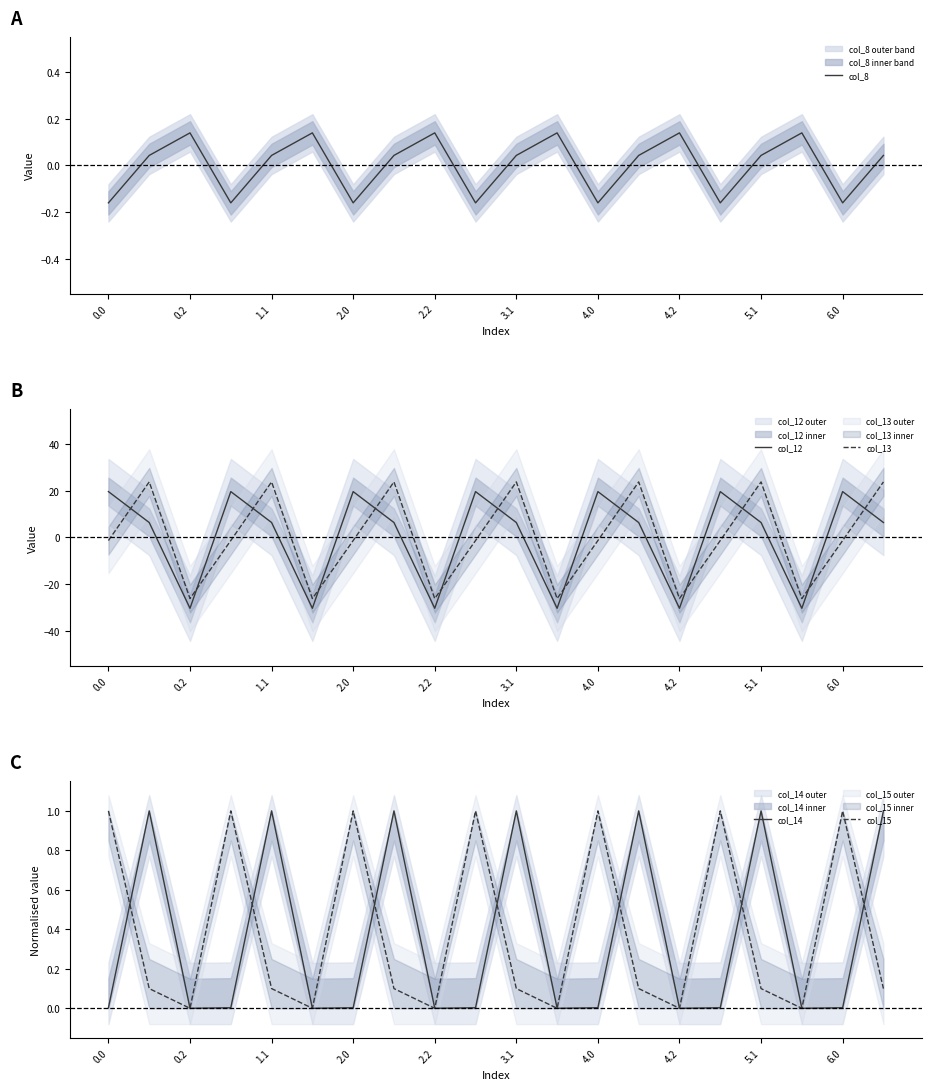

What is the value of the col_12 point at the 12th from the left?

-30.4